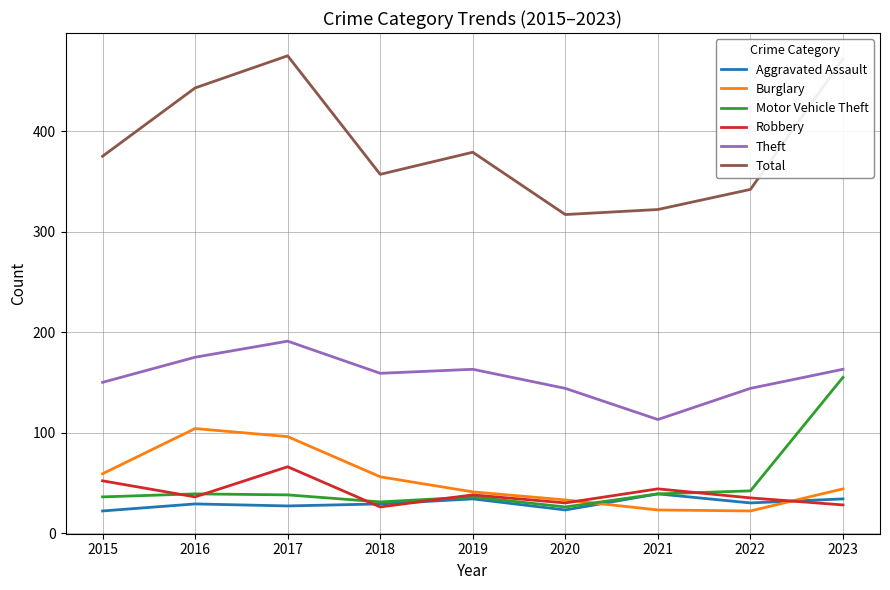

Is the value of Burglary at 2022 greater than the value of Motor Vehicle Theft at 2021?

No